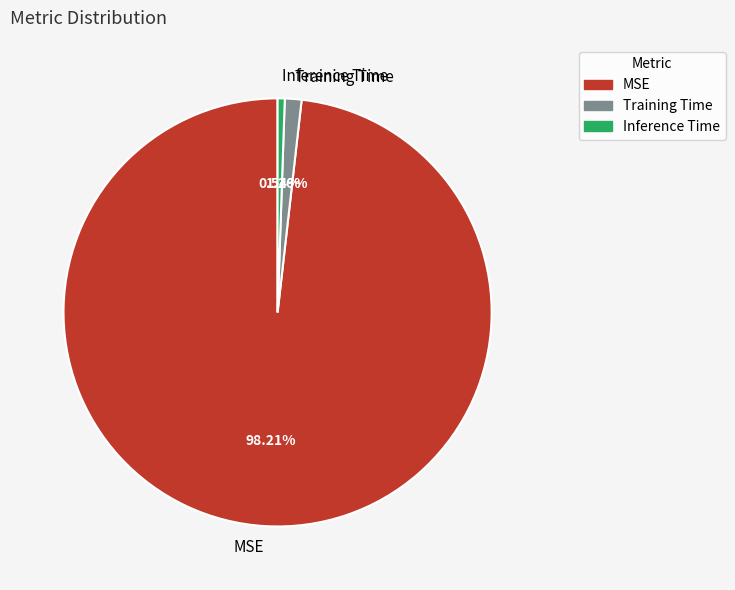

To the nearest percent, what is the average slice percentage?

33%